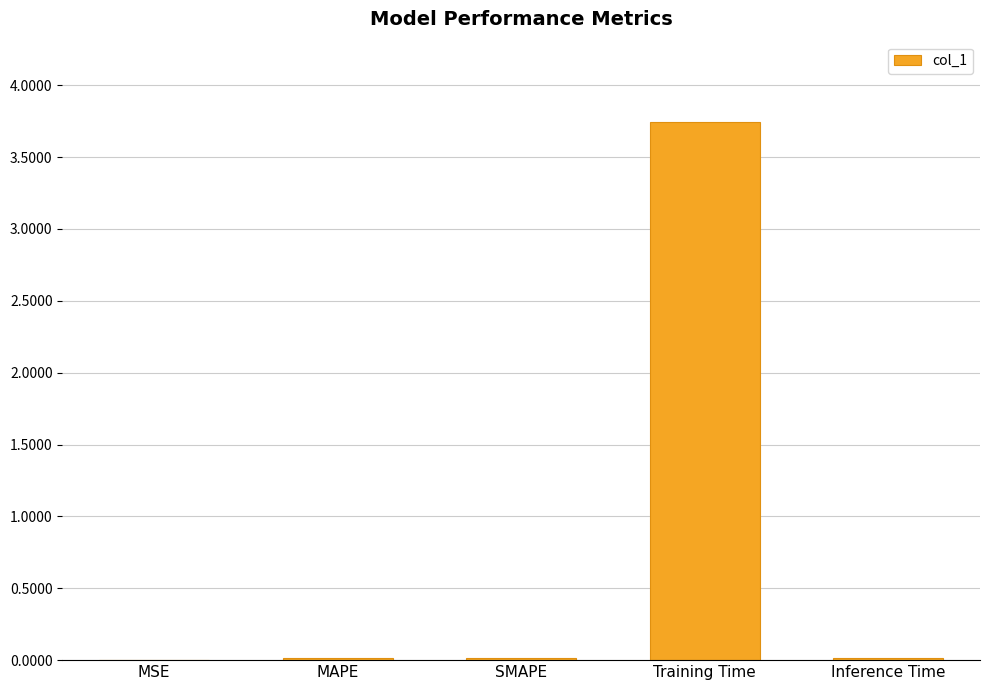

True or false: the data shows 0.0 at MAPE.

True